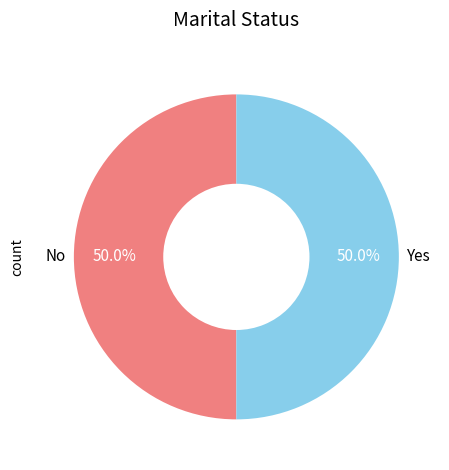

What is the ratio of the value at Yes to the value at No?

1.0